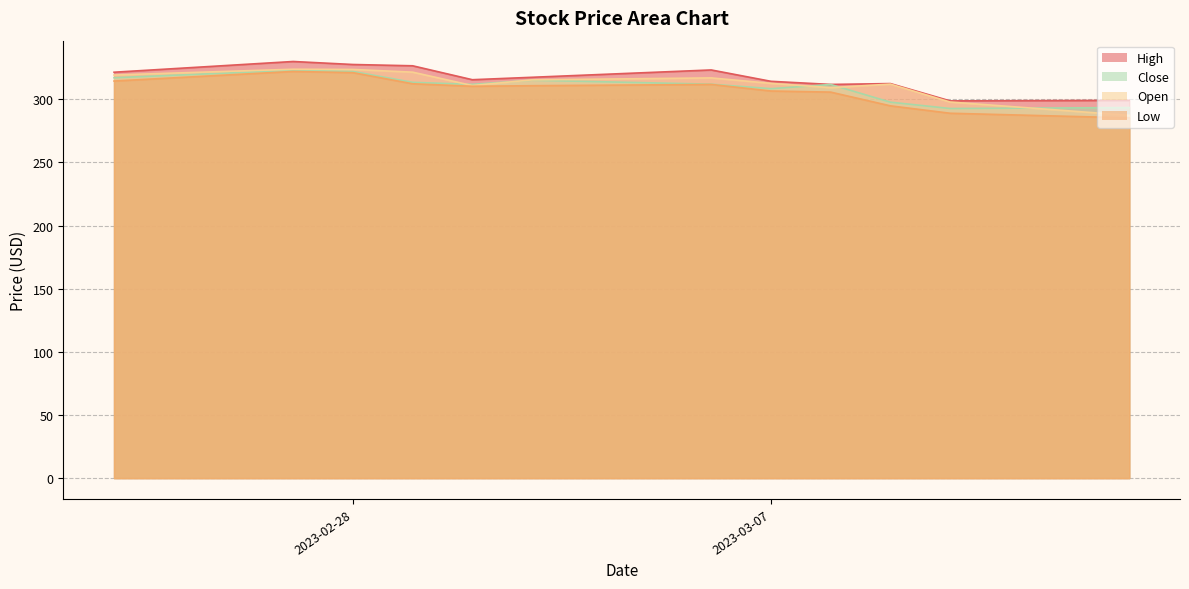

In High, how many points are higher than both neighbors (excluding endpoints)?

3